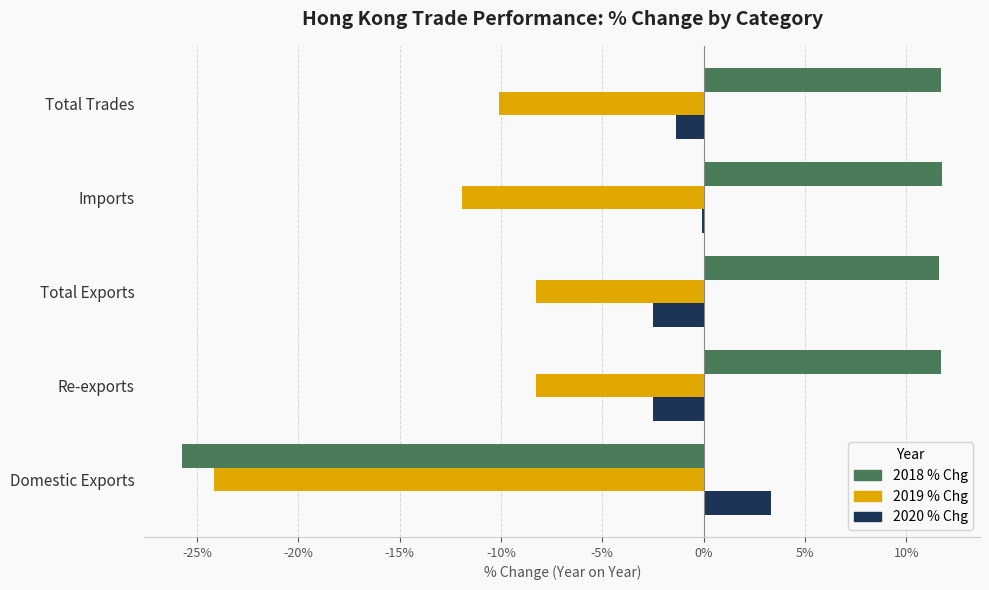

The 2018 % Chg series shows 19.7 at Imports. True or false?

False